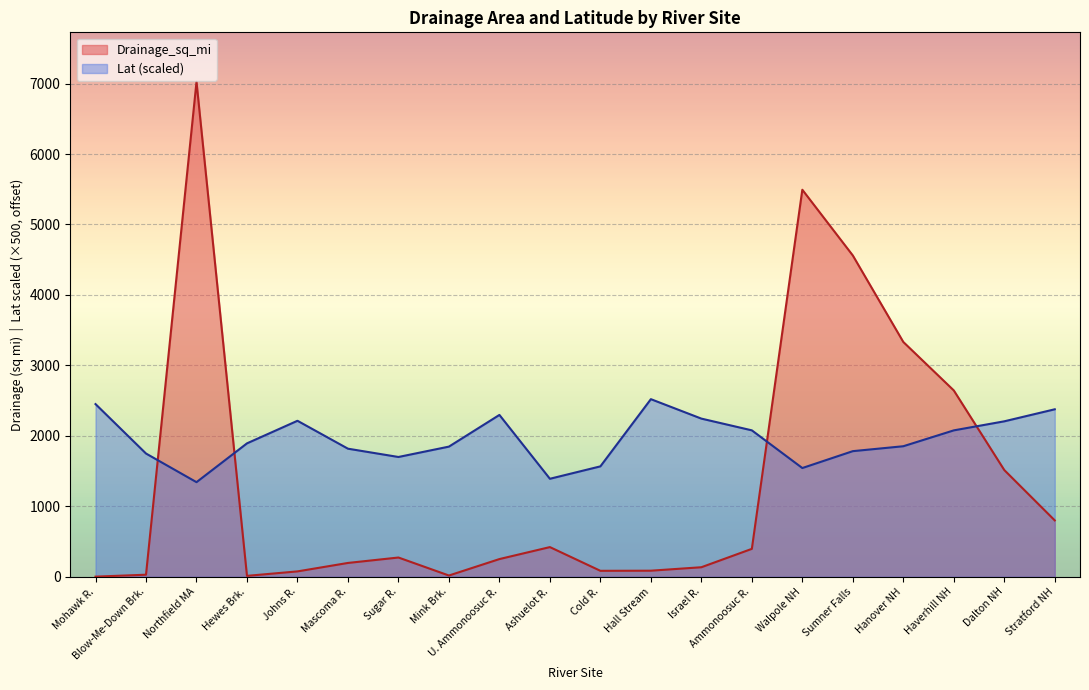

Reading right to left, extract all data points from this chart.

Drainage_sq_mi: Stratford NH=799.0	Dalton NH=1514.0	Haverhill NH=2644.0	Hanover NH=3332.0	Sumner Falls=4559.8	Walpole NH=5493.0	Ammonoosuc R.=395.0	Israel R.=134.0	Hall Stream=85.0	Cold R.=83.3	Ashuelot R.=420.0	U. Ammonoosuc R.=250.0	Mink Brk.=16.5	Sugar R.=272.0	Mascoma R.=195.0	Johns R.=75.0	Hewes Brk.=11.7	Northfield MA=7025.0	Blow-Me-Down Brk.=28.0	Mohawk R.=0.6
Lat: Stratford NH=2376.3	Dalton NH=2205.5	Haverhill NH=2077.0	Hanover NH=1851.8	Sumner Falls=1782.0	Walpole NH=1542.3	Ammonoosuc R.=2077.4	Israel R.=2244.0	Hall Stream=2520.1	Cold R.=1566.1	Ashuelot R.=1389.9	U. Ammonoosuc R.=2296.3	Mink Brk.=1846.4	Sugar R.=1699.2	Mascoma R.=1816.9	Johns R.=2213.2	Hewes Brk.=1892.7	Northfield MA=1341.8	Blow-Me-Down Brk.=1748.2	Mohawk R.=2450.1